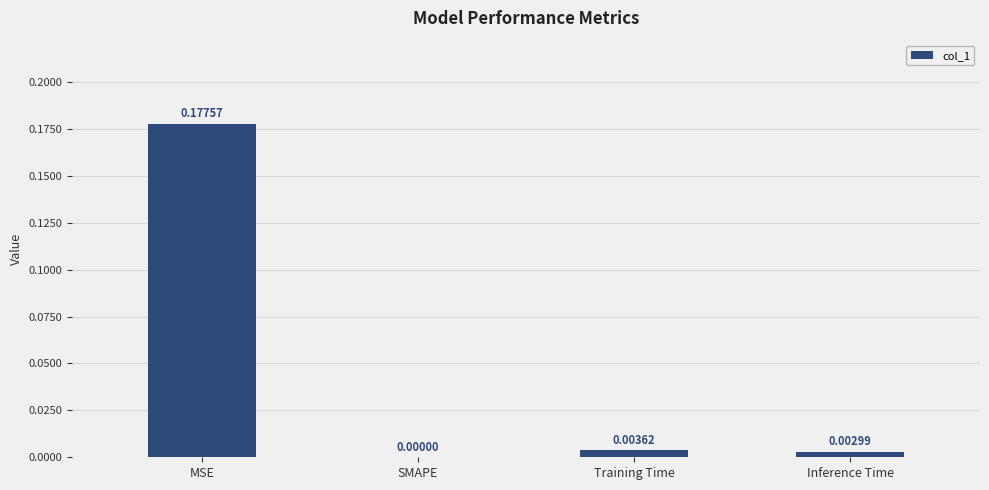

At which category does the chart reach its peak across all series?

MSE